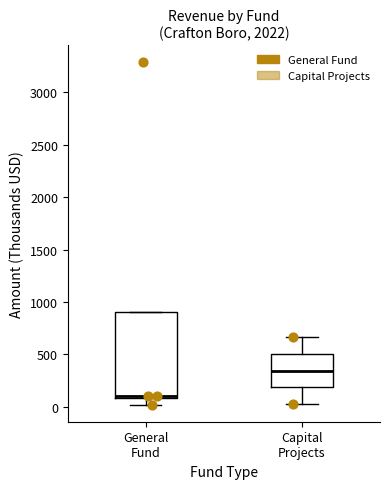

Reading left to right, transcribe this box plot: for each box, give where its median line is, the range the box spans, and where its two whiskers end, as read against the y-axis. The values are not printed on the chart, so give them approximately, as read against the axis.

General Fund: median 100 (just above the box's lower edge), box 100 to 900, whiskers 0 to 900
Capital Projects: median 350, box 200 to 500, whiskers 50 to 650